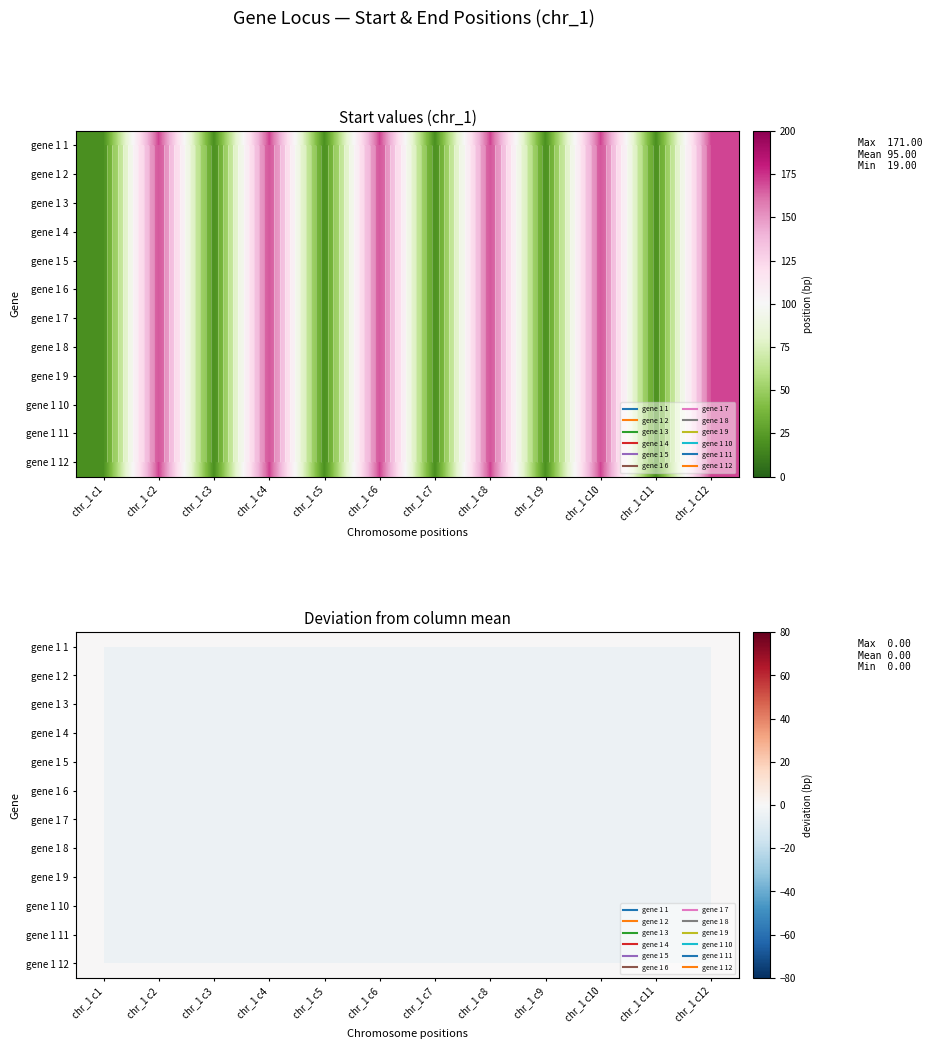

Rank the series at chr_1 c4 from highest to lowest value.

gene 1 1, gene 1 2, gene 1 3, gene 1 4, gene 1 5, gene 1 6, gene 1 7, gene 1 8, gene 1 9, gene 1 10, gene 1 11, gene 1 12